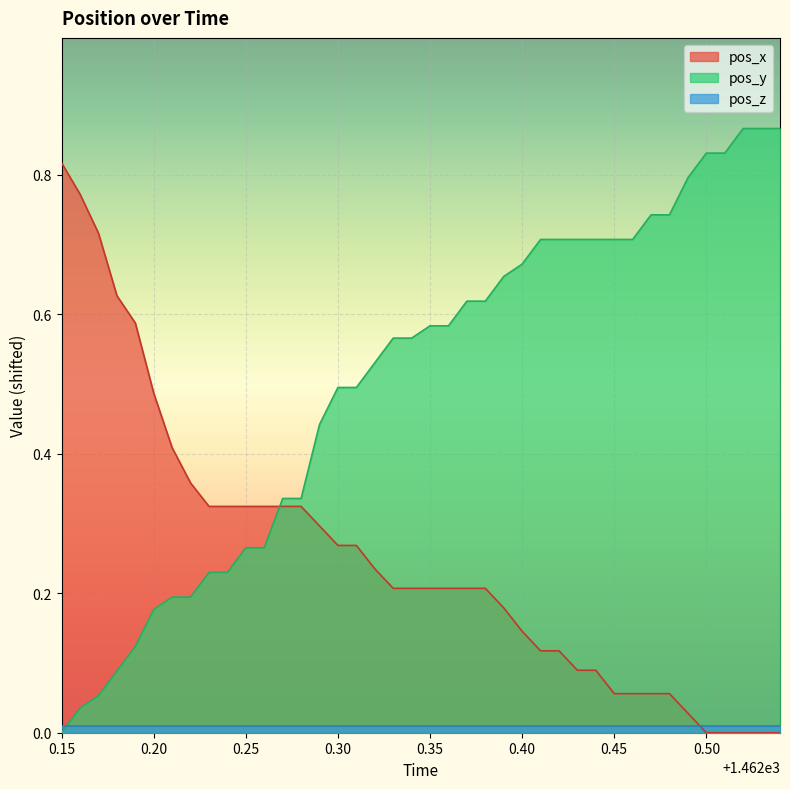

True or false: pos_y and pos_x cross at least once.

True